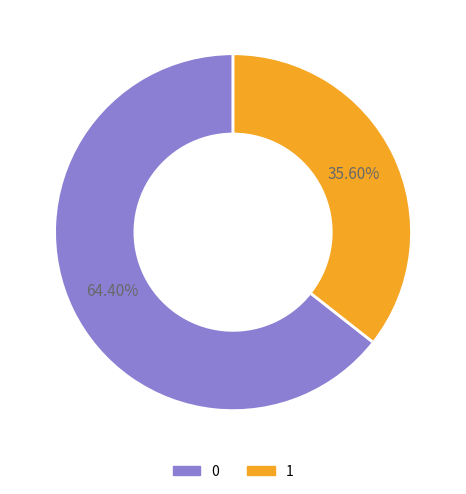

True or false: 1 accounts for 29% of the total.

False